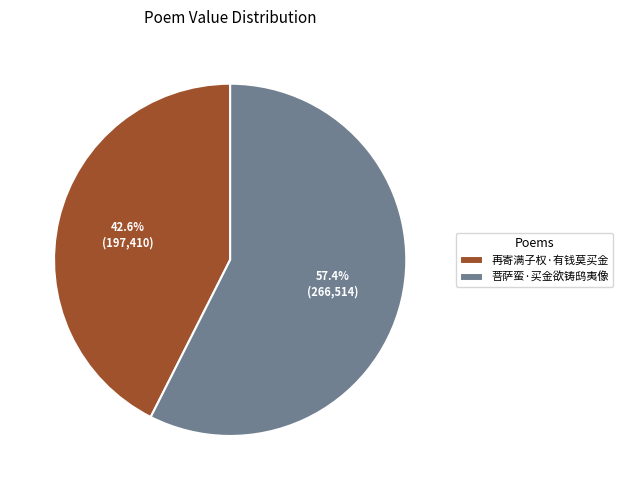

Is it true that 再寄满子权·有钱莫买金 is 34% of the pie?

False